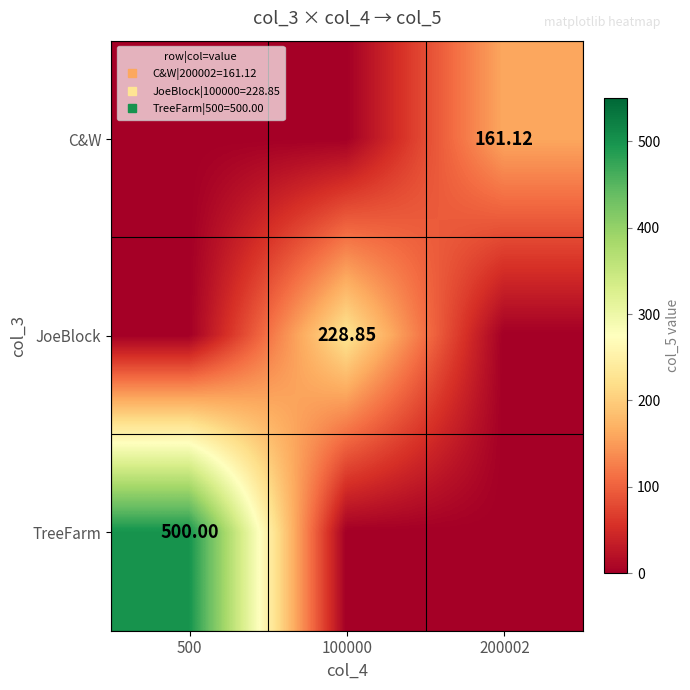

At which label does TreeFarm reach its minimum?

100000